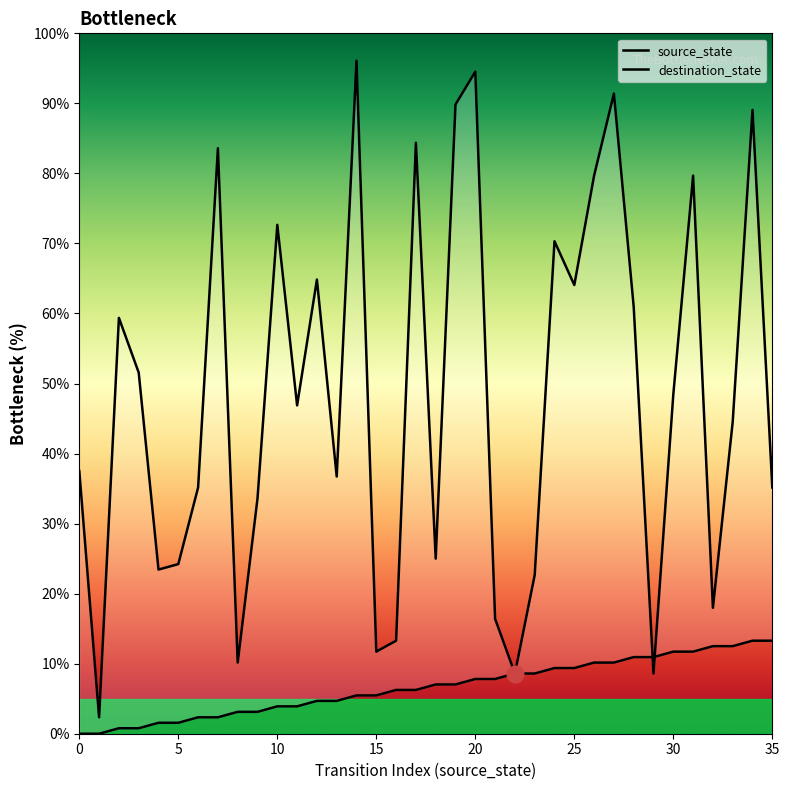

Count the number of data series in this chart.

2